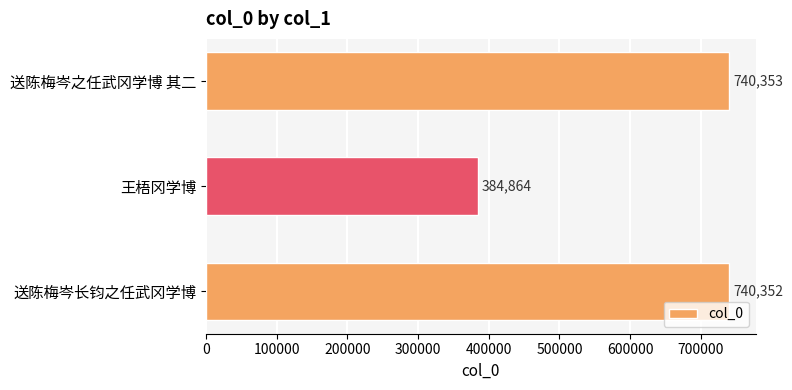

Is it true that the value at 送陈梅岑长钧之任武冈学博 is 430610?

False